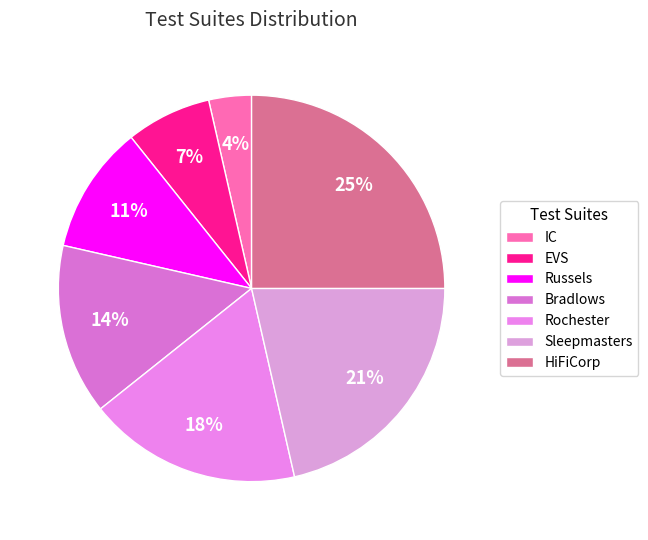

True or false: HiFiCorp accounts for 33% of the total.

False